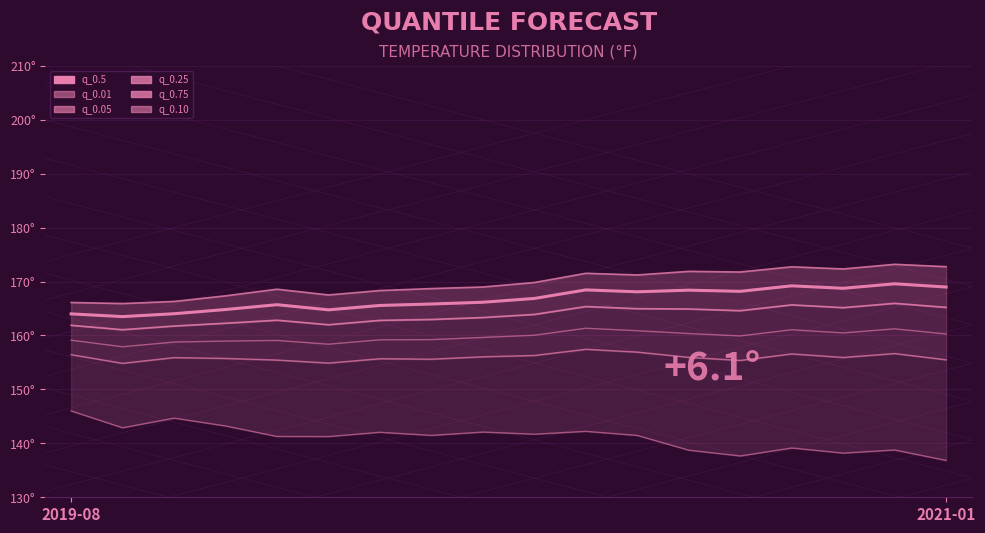

What position from the right is 3?

15